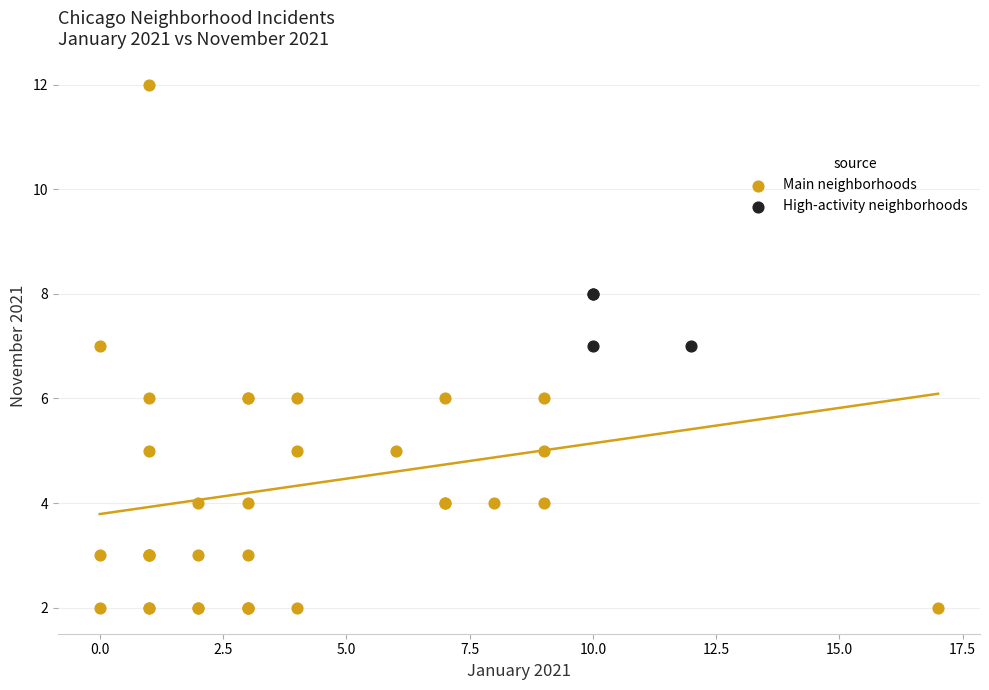

Which series reaches the minimum Y coordinate?

Main neighborhoods